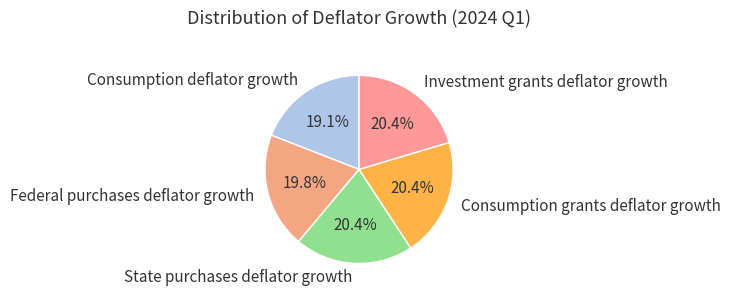

Count the number of slices in the pie.

5